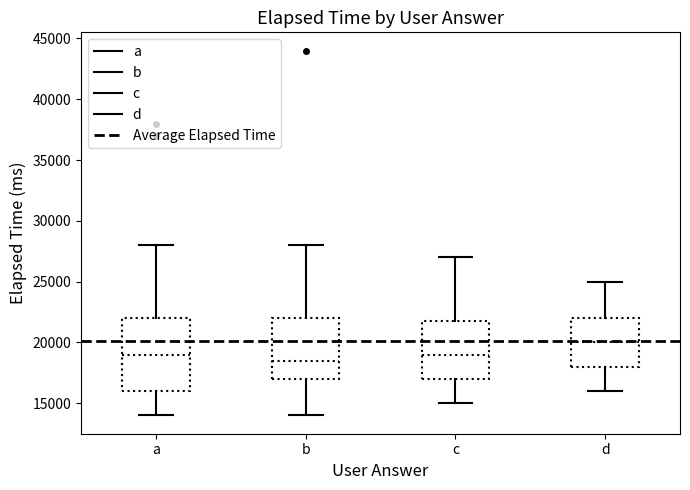

Which box has the lowest median line?

b